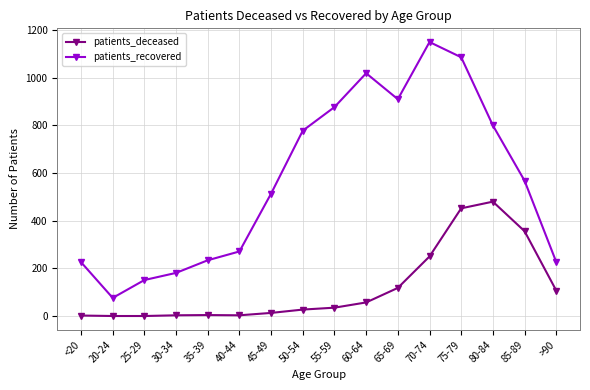

Which series has the widest spread of values?

patients_recovered